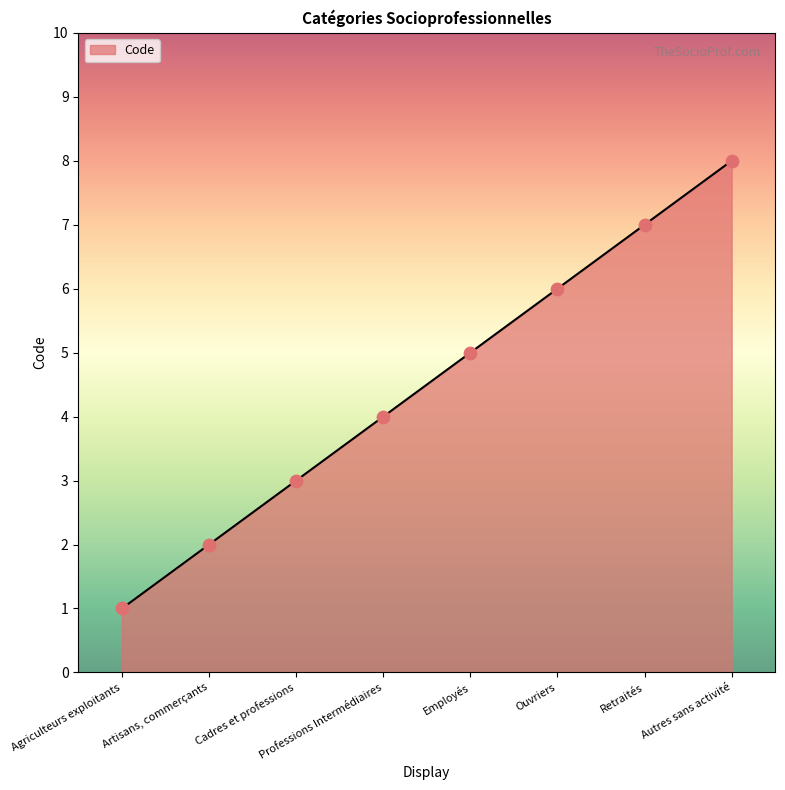

Approximately how many times larger is the value at Autres sans activité compared to Employés?

1.6